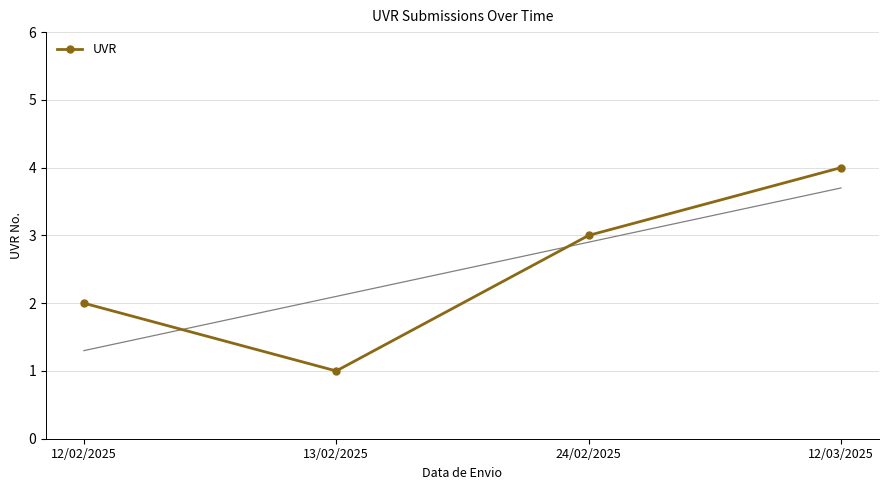

What is the smallest value displayed?

1